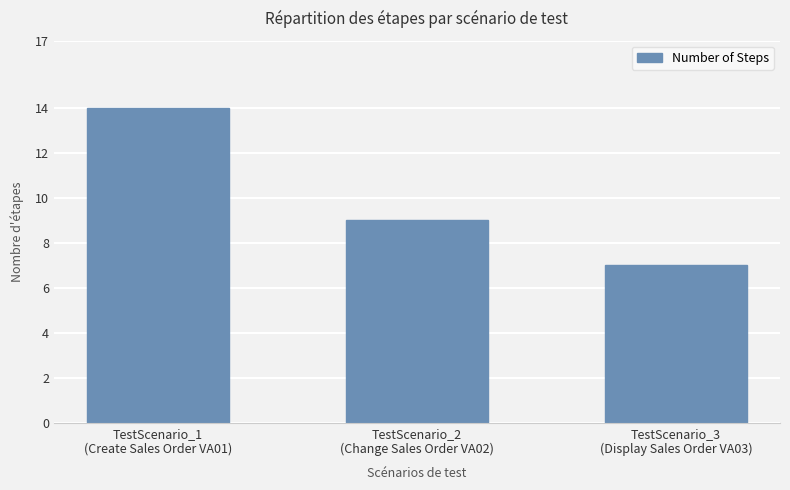

List the labels in order of value, smallest first.

TestScenario_3
(Display Sales Order VA03), TestScenario_2
(Change Sales Order VA02), TestScenario_1
(Create Sales Order VA01)